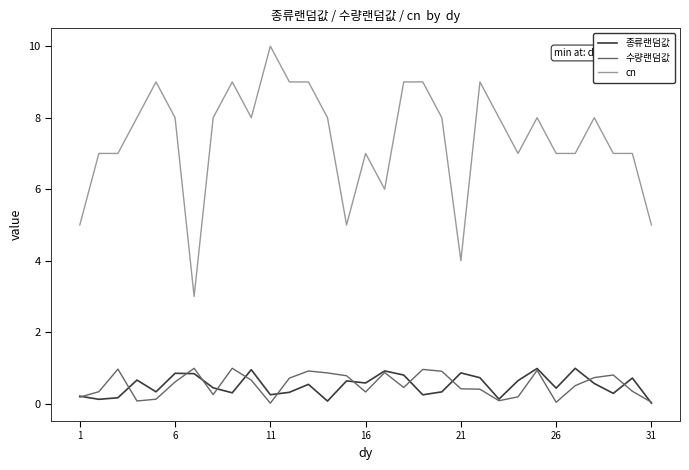

True or false: cn and 수량랜덤값 cross at least once.

False